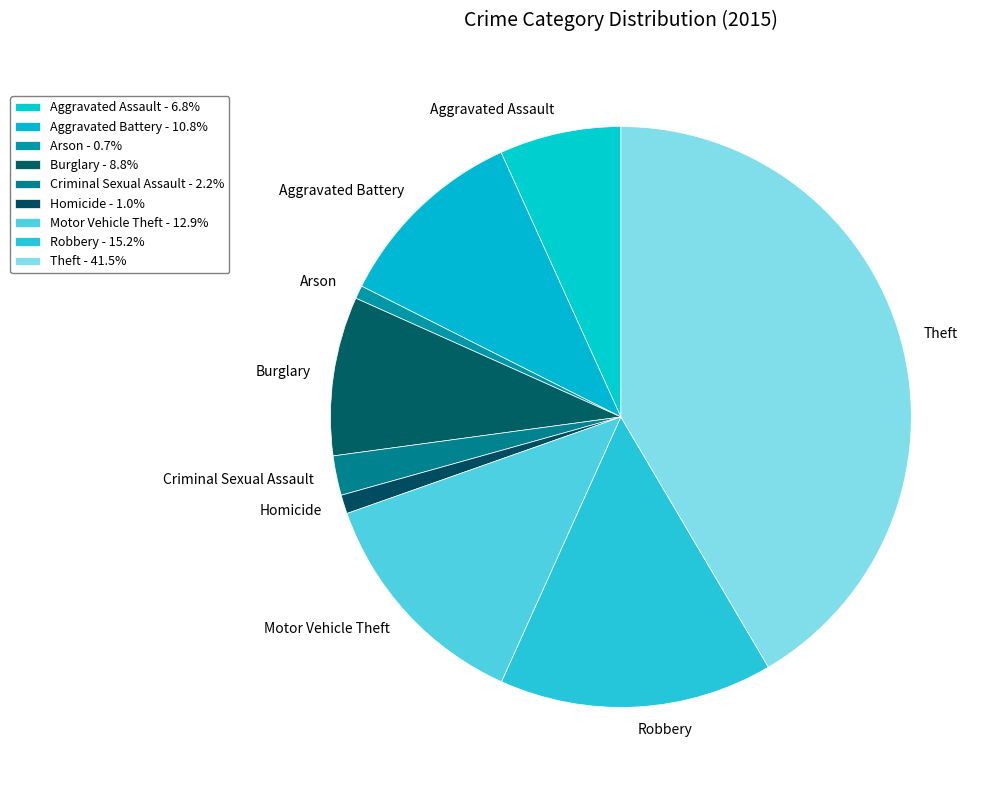

To the nearest percent, what portion does Criminal Sexual Assault represent?

2%